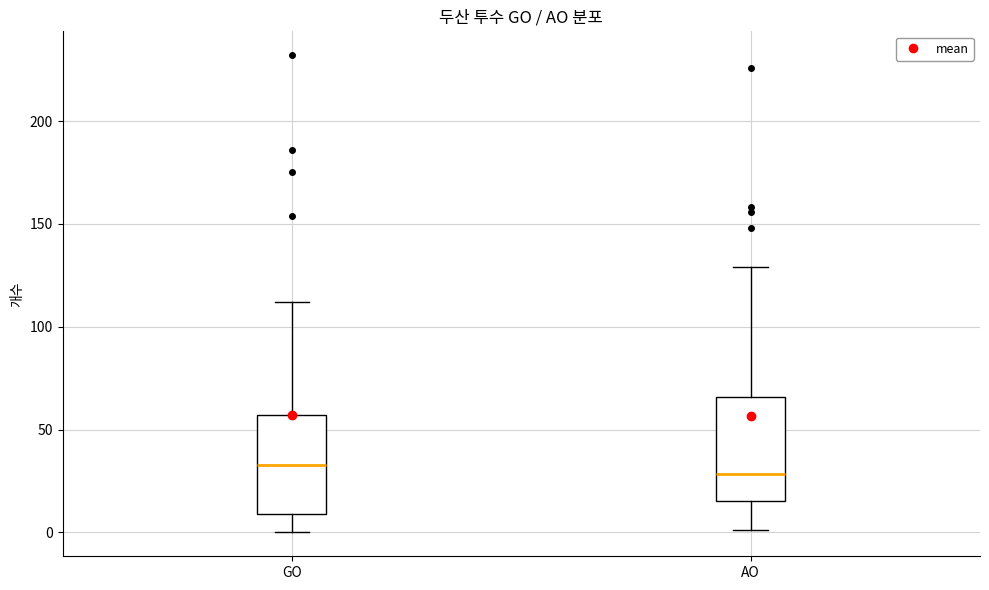

Where does the upper whisker of the box for GO end on the y-axis? The values are not printed on the chart, so give them approximately, as read against the axis.

110